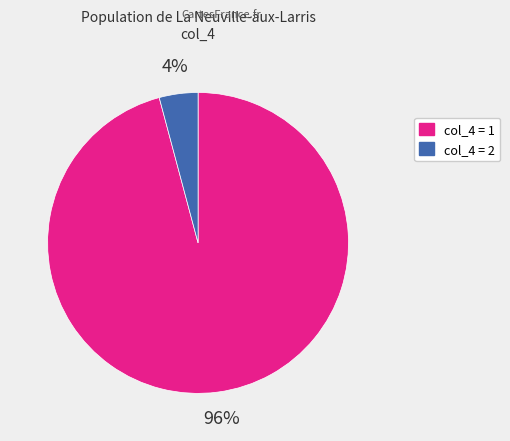

To the nearest percent, what is the difference between the largest and smallest slice percentages?

92%